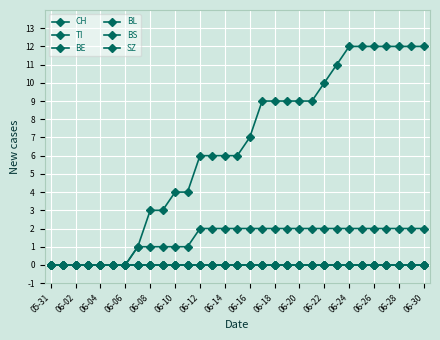

Which category has the highest value in the TI series?

06-12